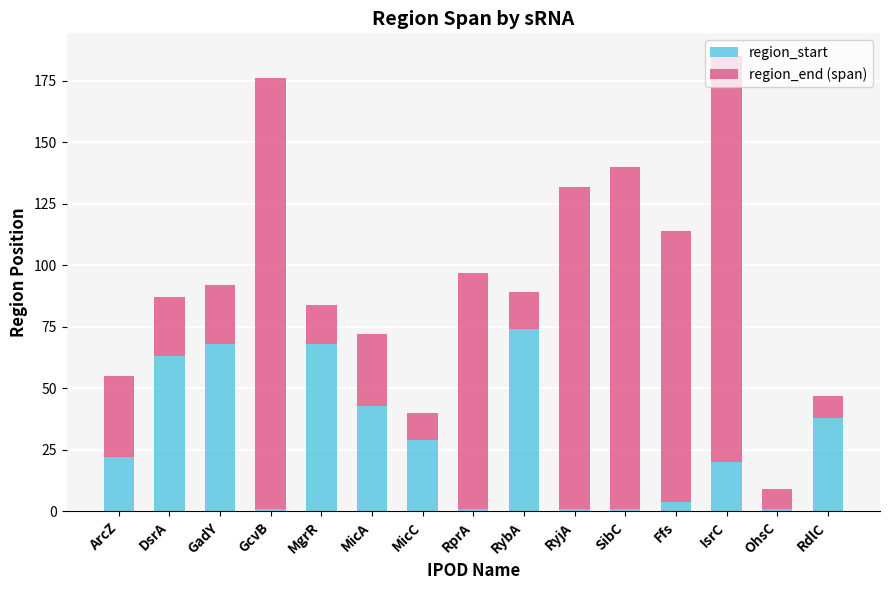

How many bars are there in total?

15